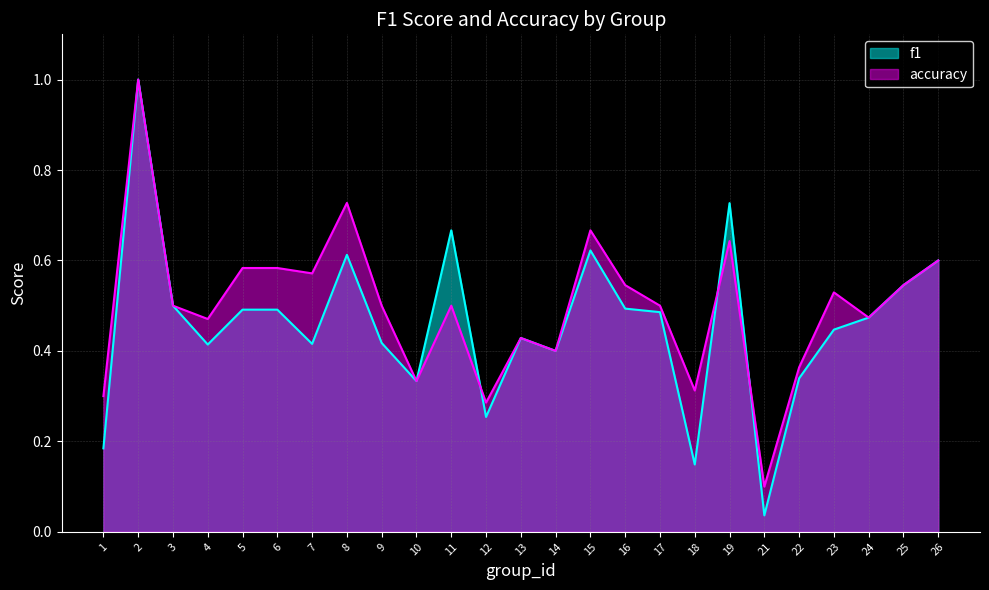

What is the greatest value displayed?

1.0